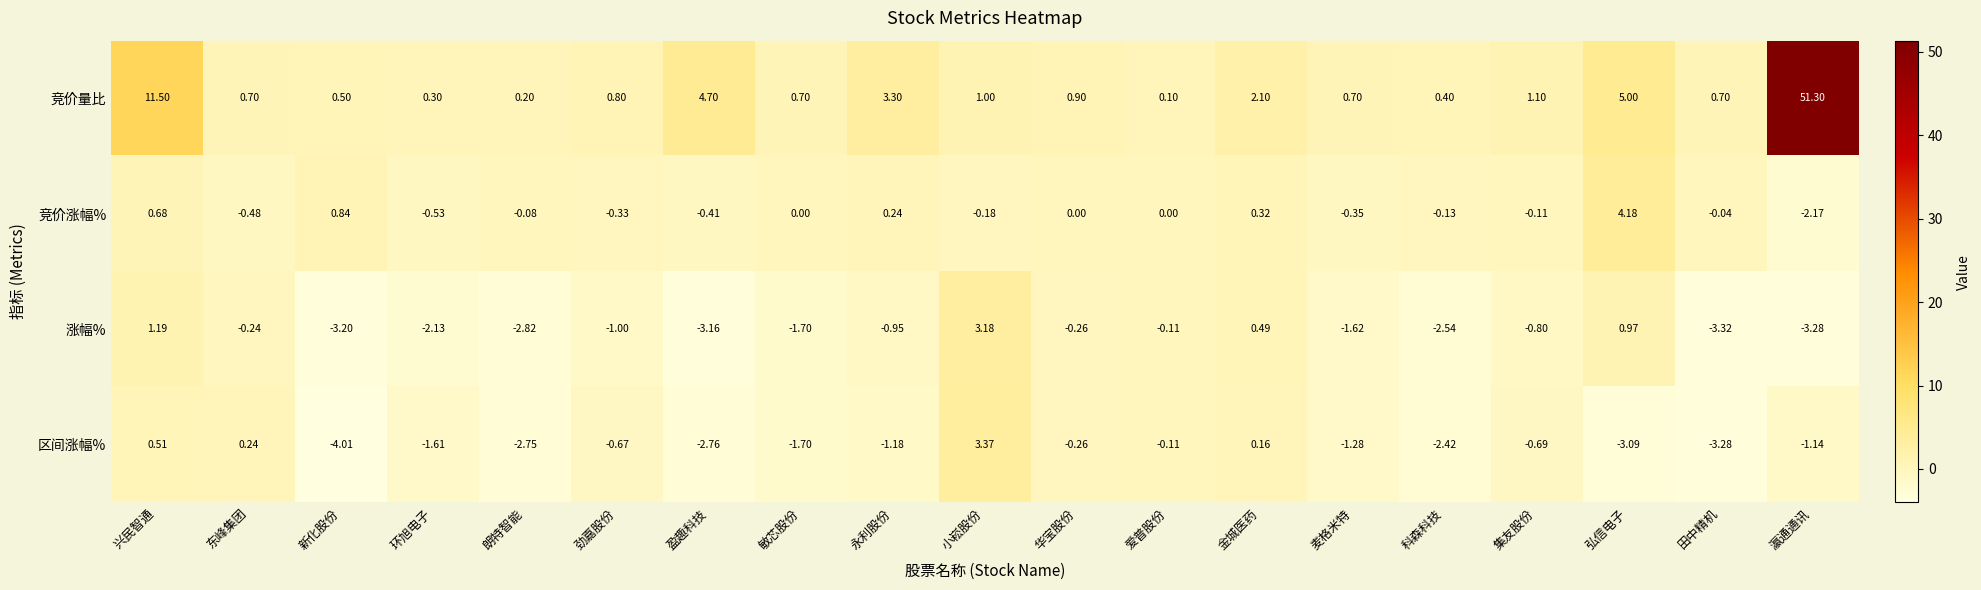

Which series changed the most between 东峰集团 and 麦格米特?

区间涨幅%